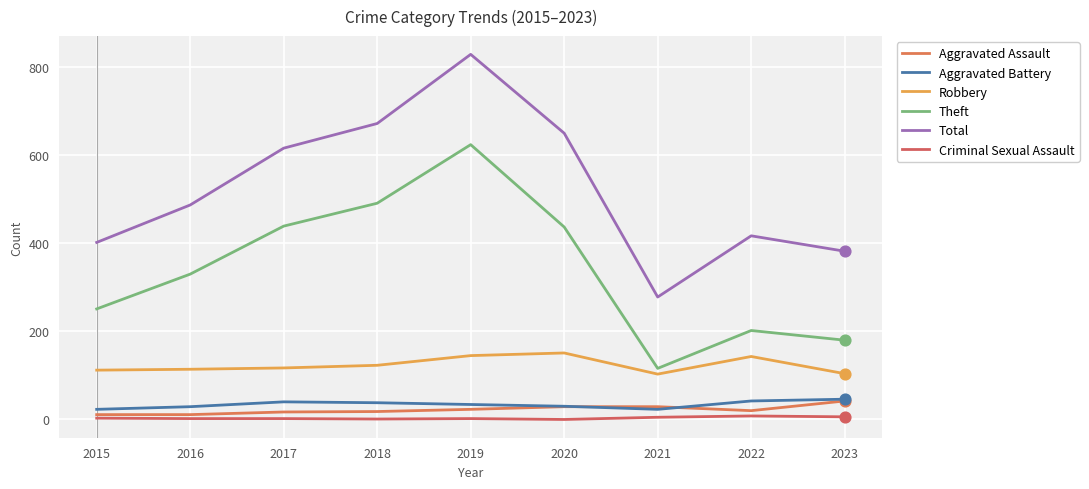

What are all the series names shown in the legend?

Aggravated Assault, Aggravated Battery, Robbery, Theft, Total, Criminal Sexual Assault